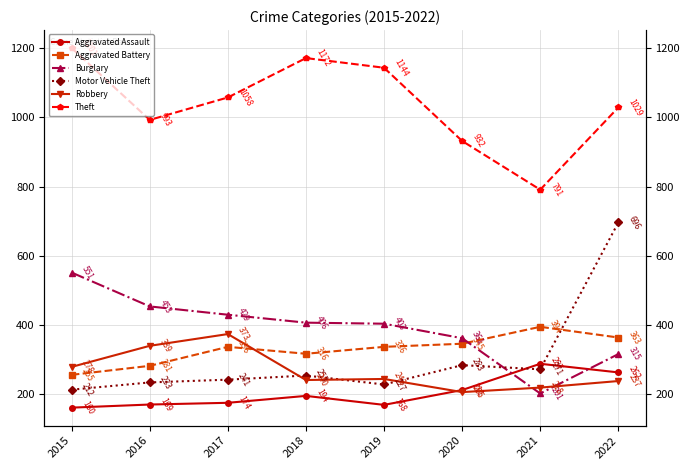

What is the sum of the Aggravated Assault values at 2022 and 2015?

422